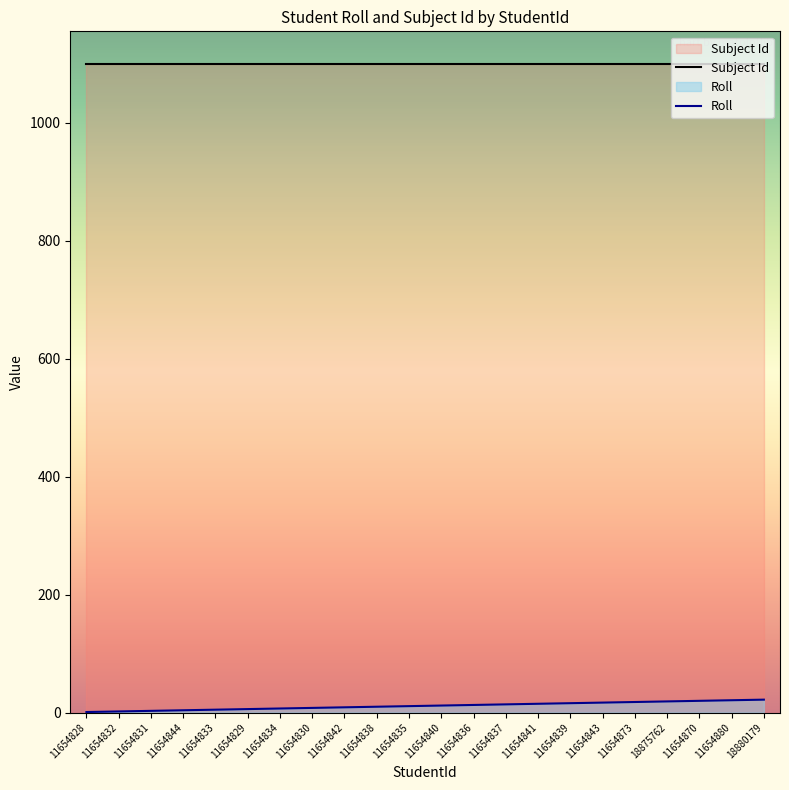

True or false: there are more than 1 points higher than both neighbors.

False